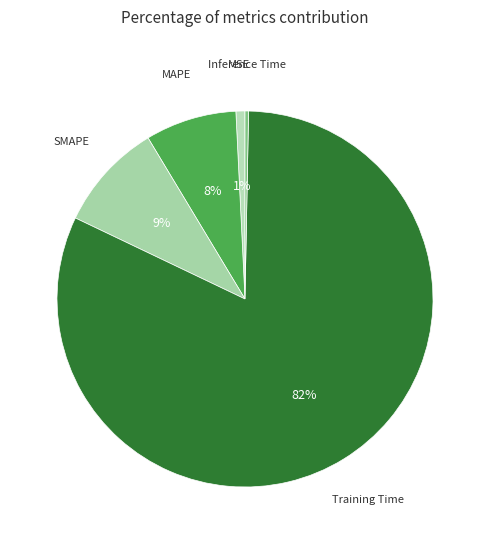

How many segments does this pie chart have?

5